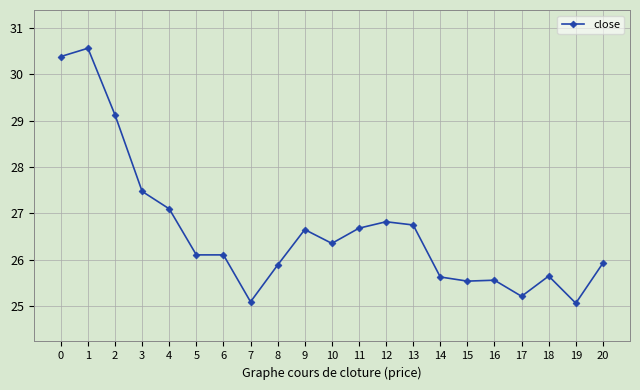

Count the number of categories in the chart.

21